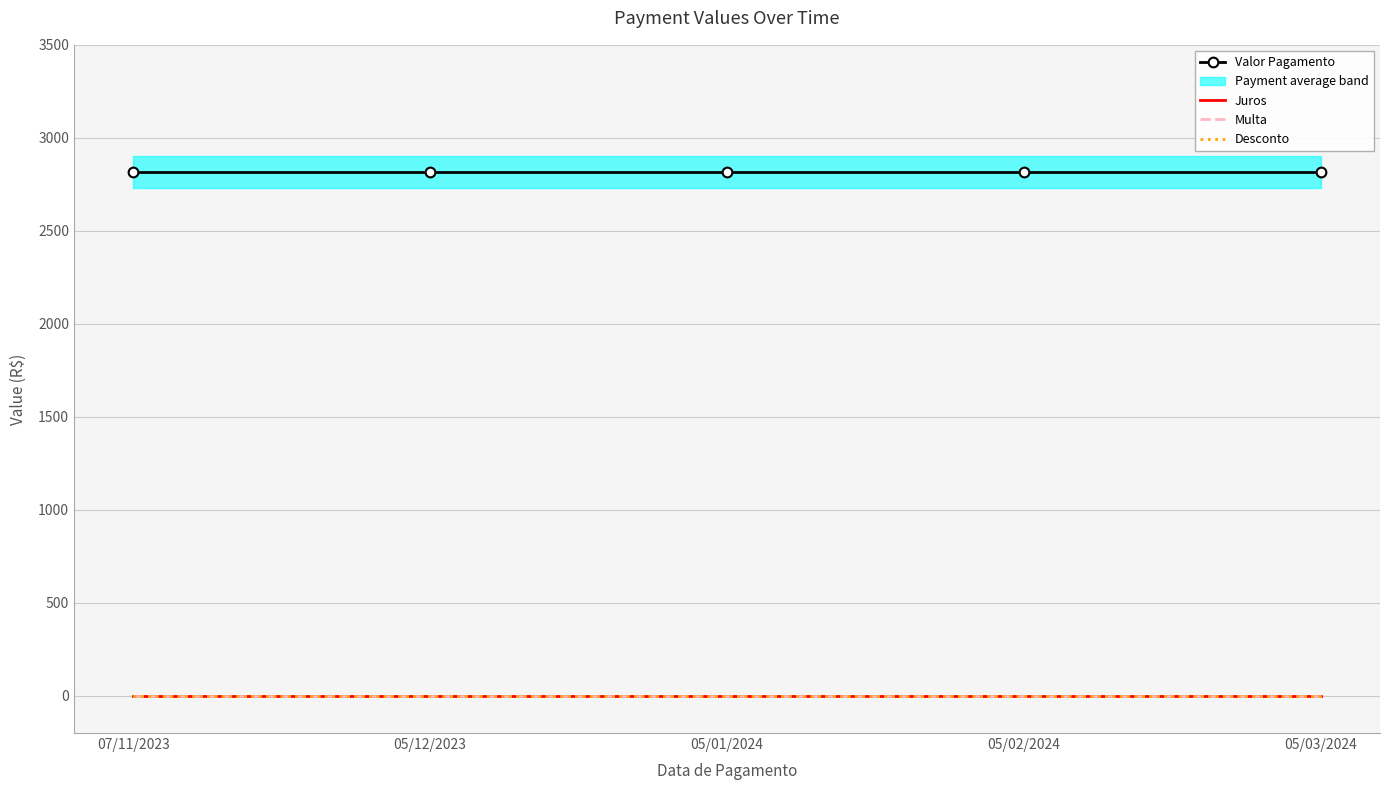

True or false: Juros and Valor Pagamento cross at least once.

False